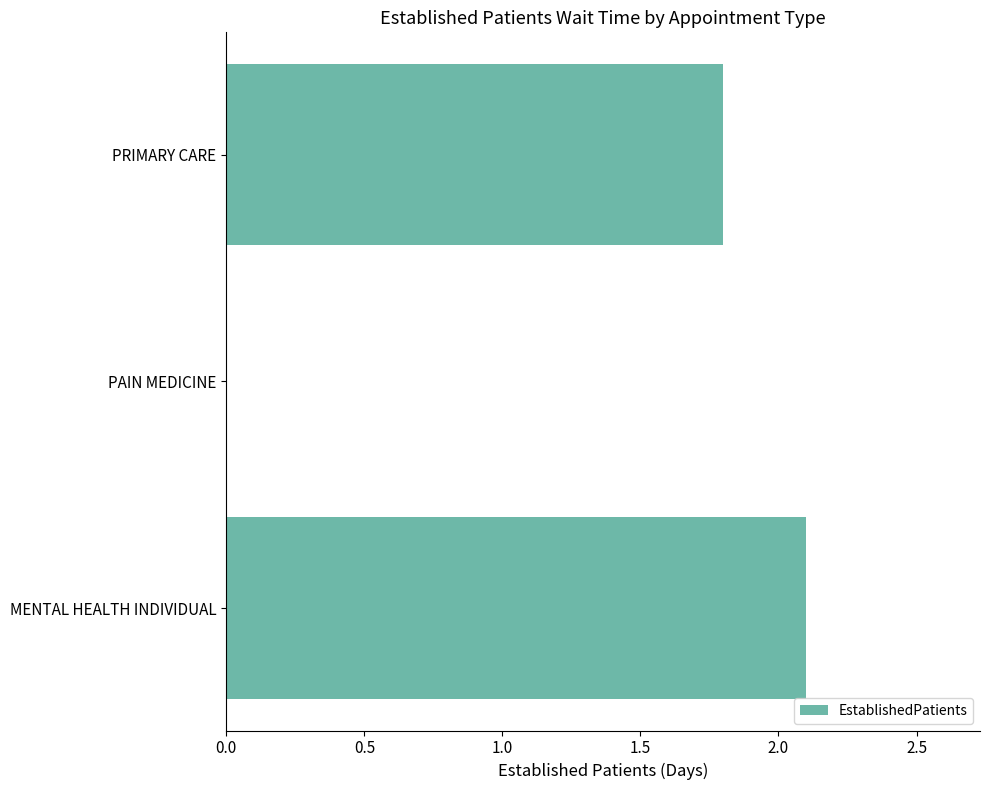

Read the value at PRIMARY CARE.

1.8